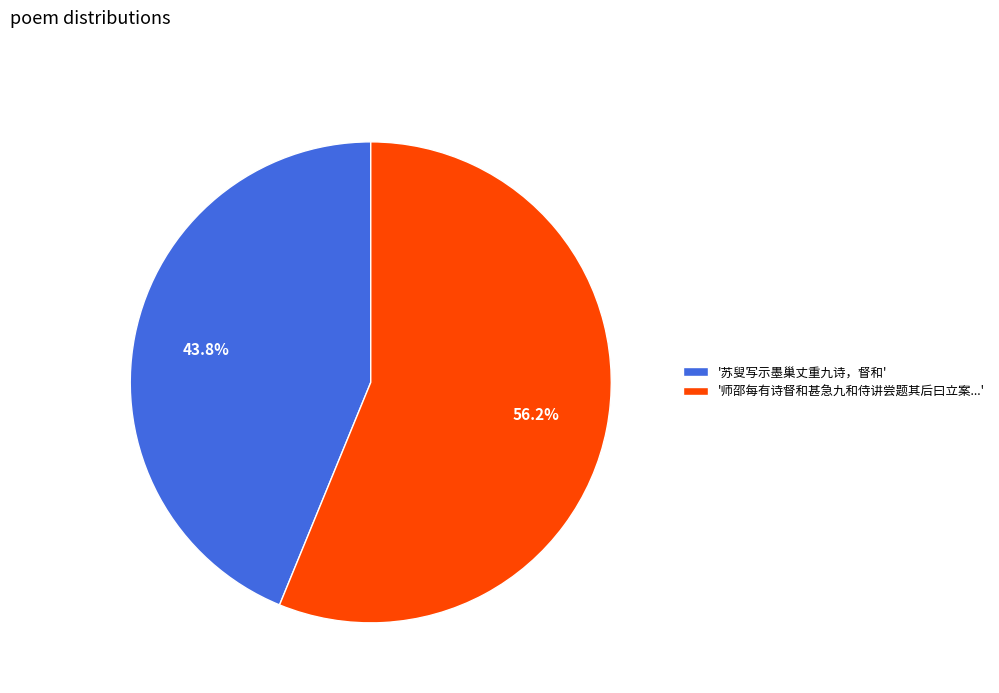

Which has a higher value, '师邵每有诗督和甚急九和侍讲尝题其后曰立案...' or '苏叟写示墨巢丈重九诗，督和'?

'师邵每有诗督和甚急九和侍讲尝题其后曰立案...'